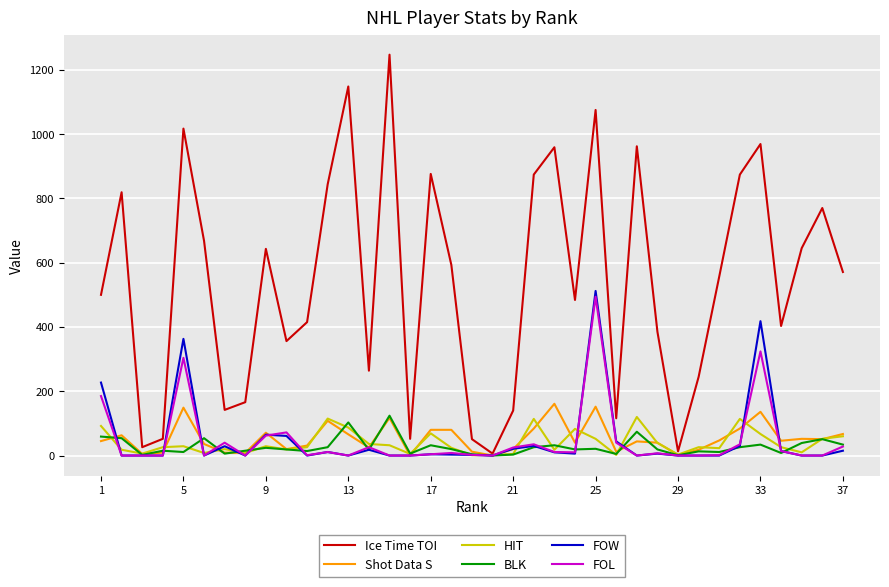

Which series has the largest total across all categories?

Ice Time TOI